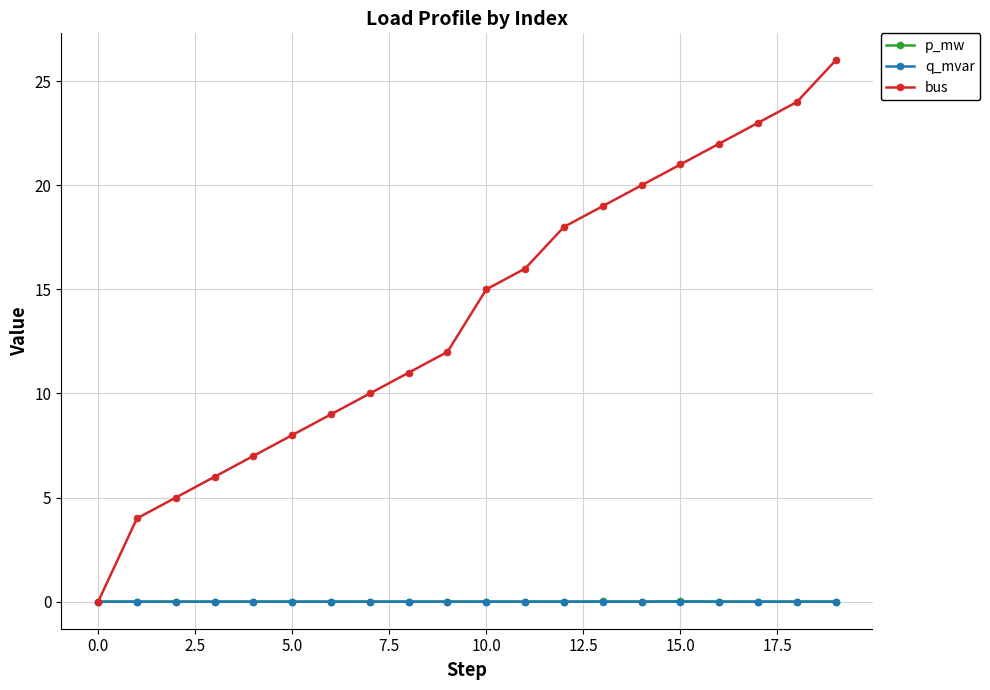

Which series has the widest spread of values?

bus